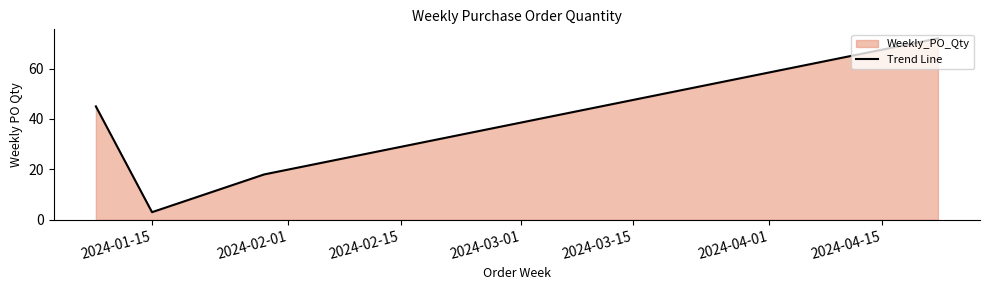

True or false: there are more than 2 points higher than both neighbors.

False